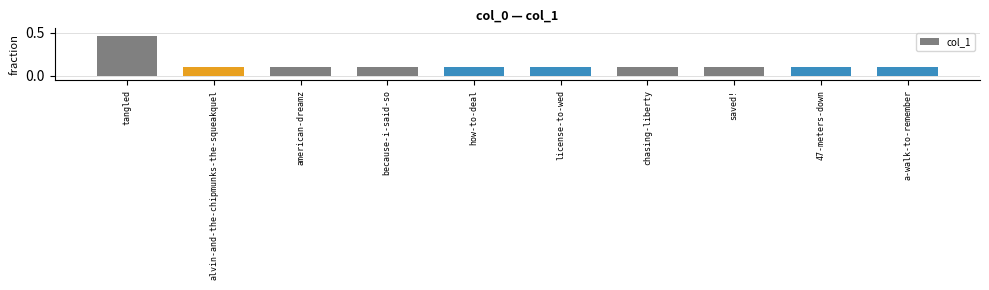

Read the value at chasing-liberty.

0.1